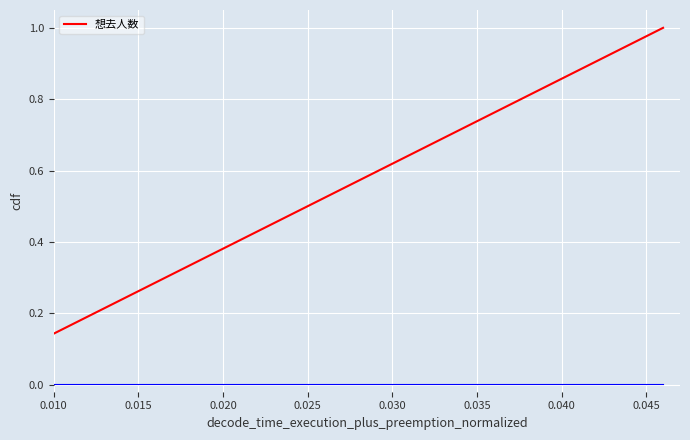

What is the greatest value displayed?

1.0